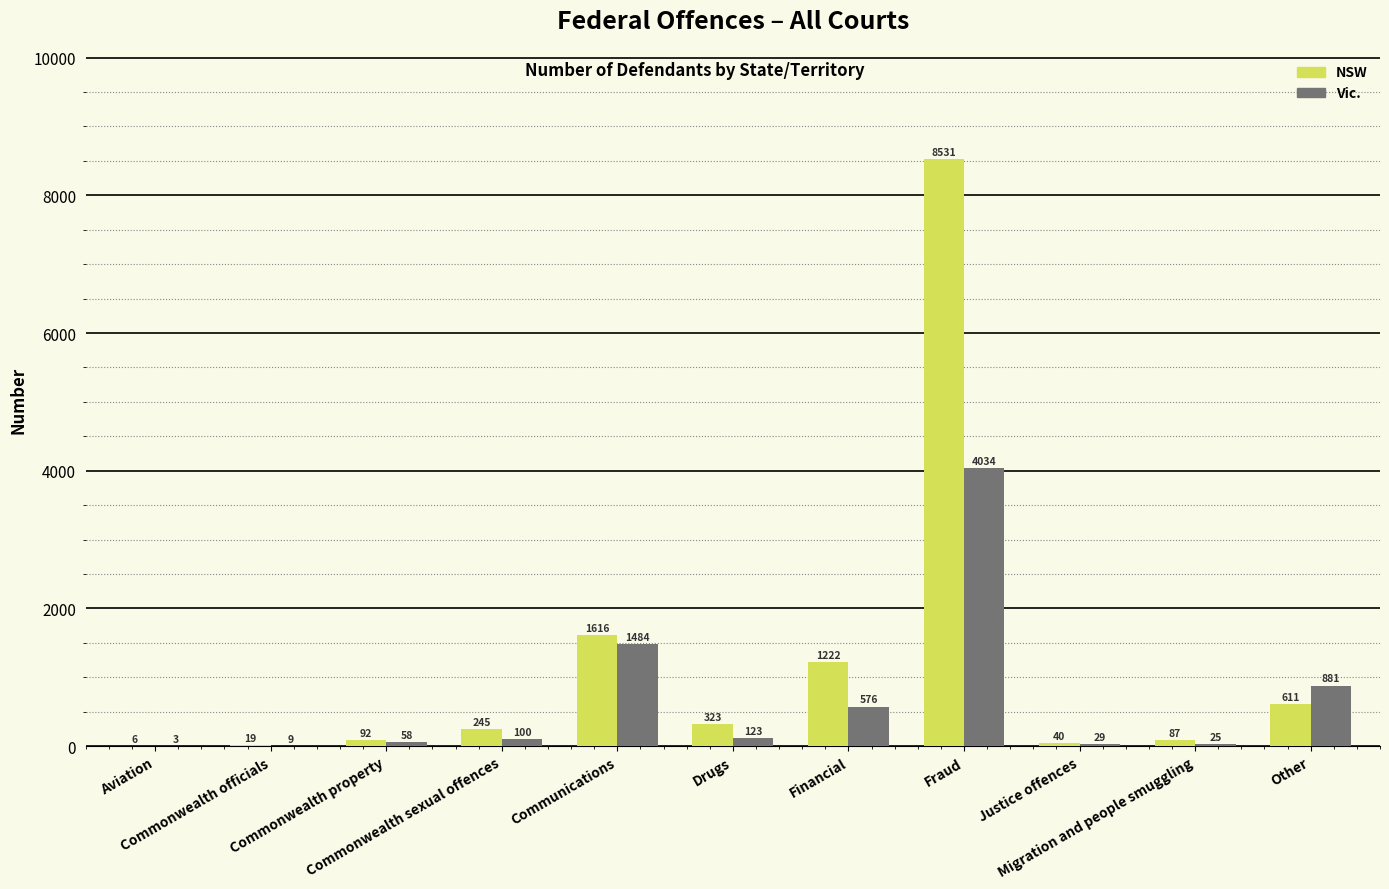

Which series has the largest total across all categories?

NSW